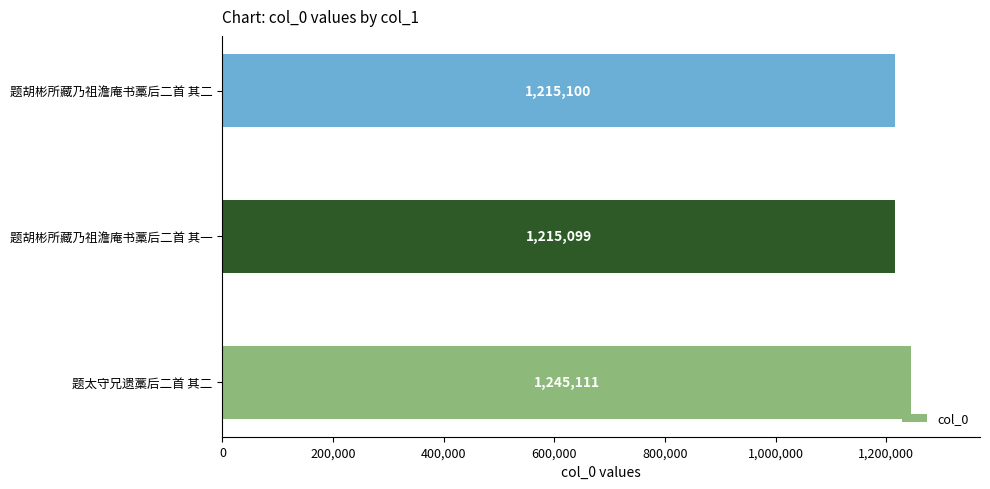

List the labels in order of value, smallest first.

题胡彬所藏乃祖澹庵书藁后二首 其一, 题胡彬所藏乃祖澹庵书藁后二首 其二, 题太守兄遗藁后二首 其二